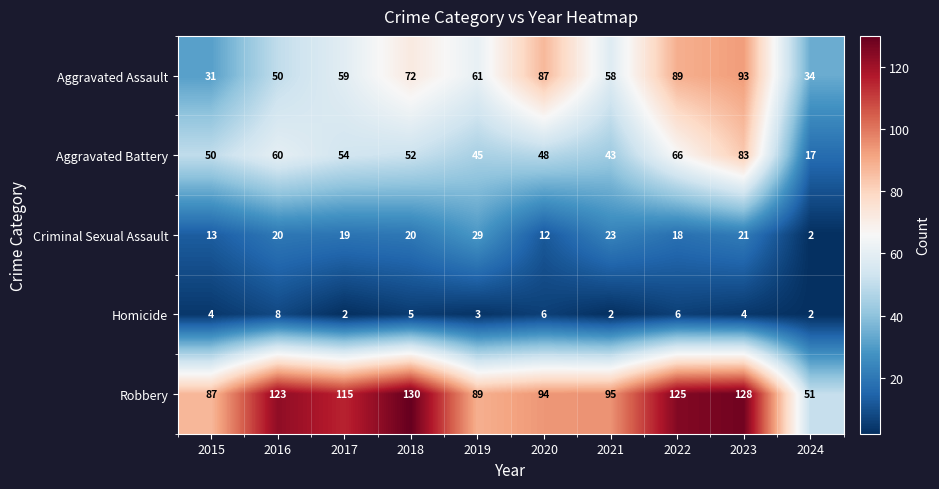

Is it true that Homicide equals 1 at 2022?

False